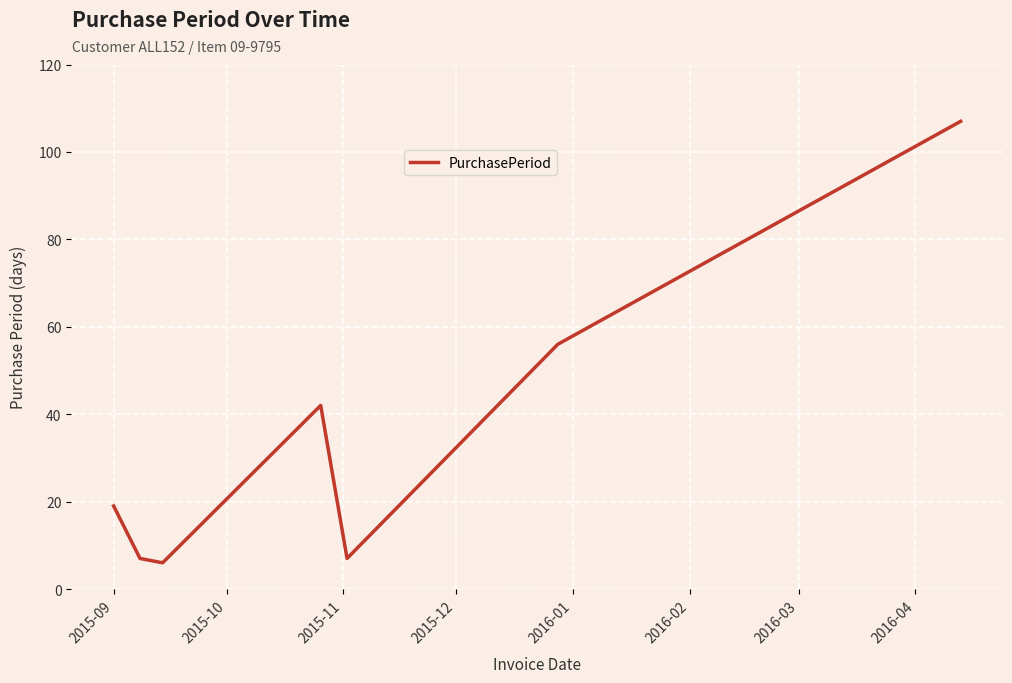

What is the greatest value displayed?

107